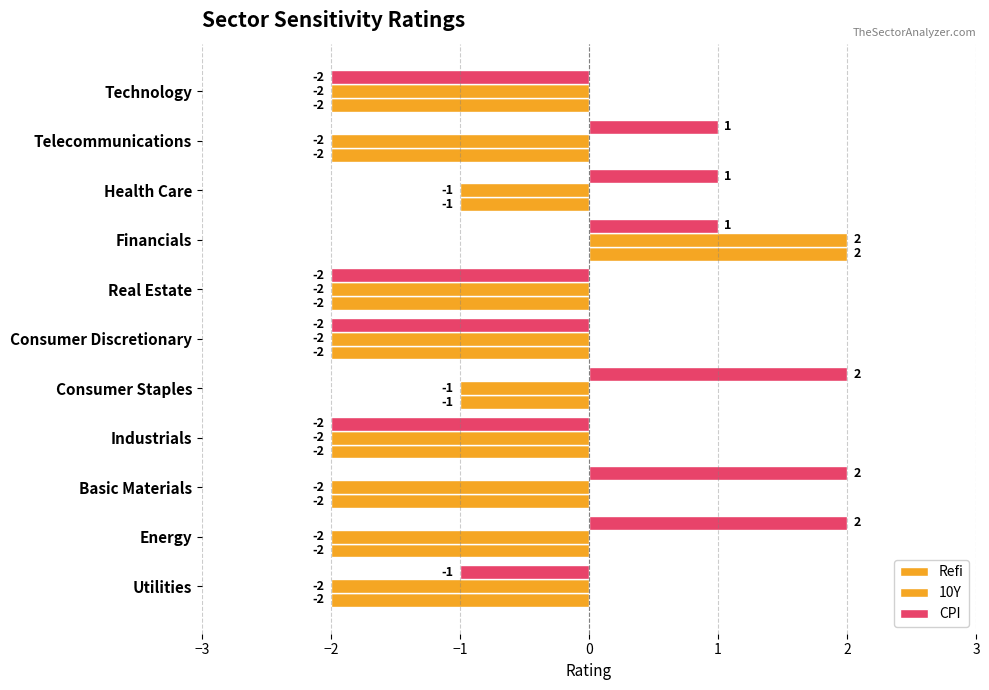

What is the value of the 10Y bar at the 5th from the left?

-2